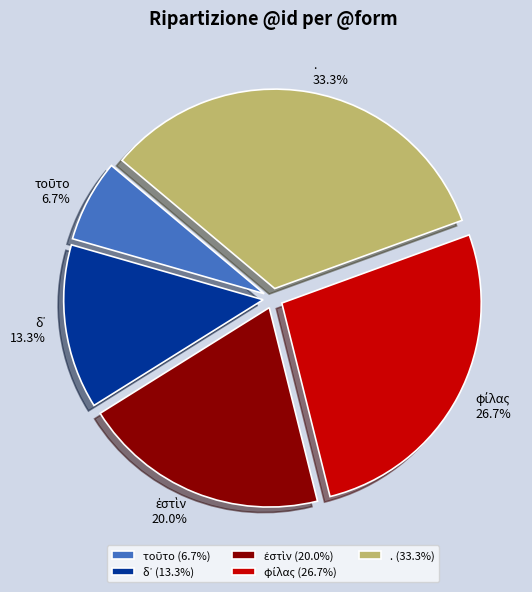

Is there a majority slice in this chart?

No